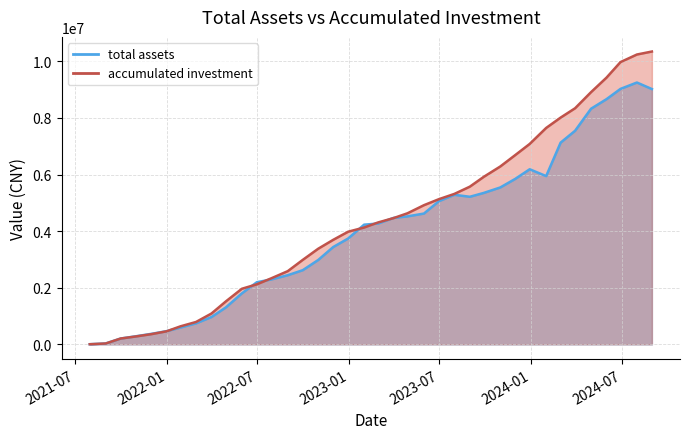

At 2022-10-31, list the series in order from smallest to largest.

total assets, accumulated investment